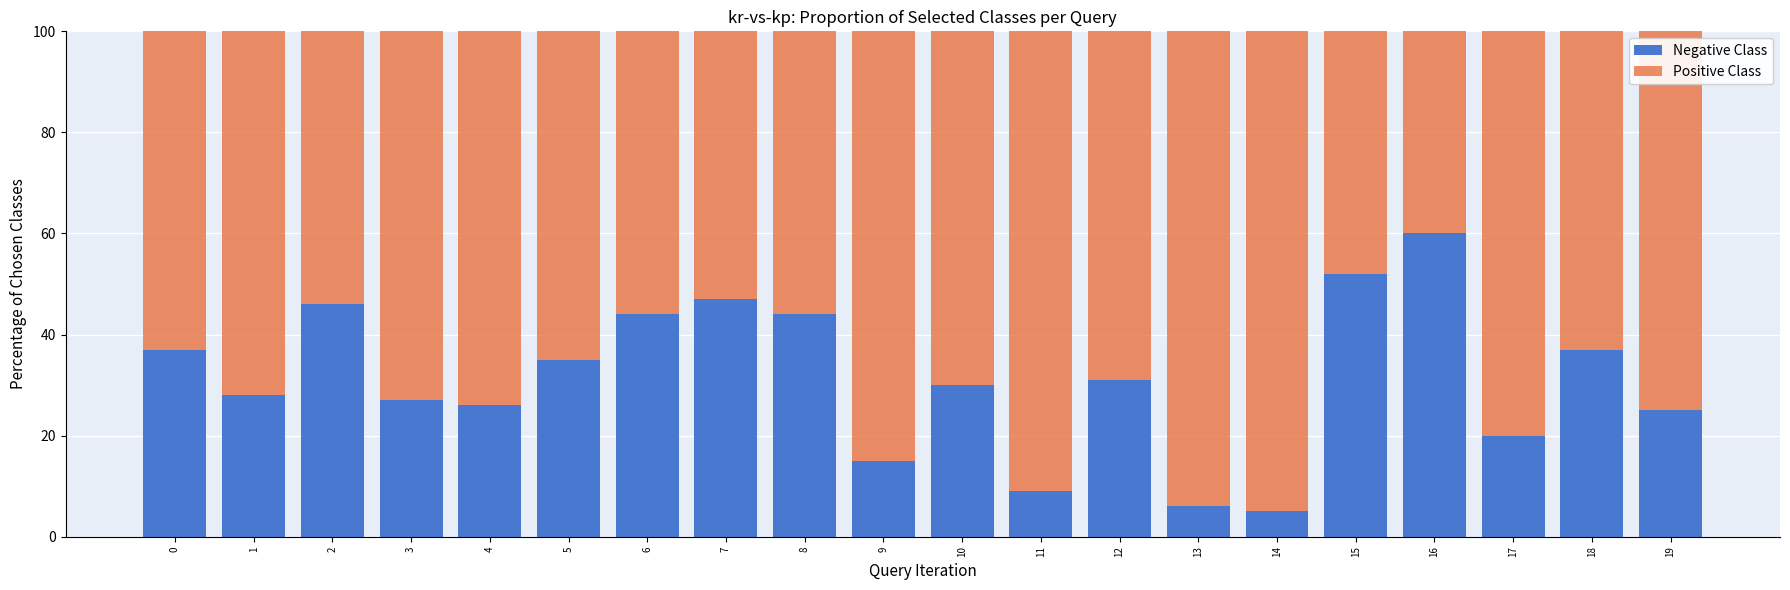

What are all the series names shown in the legend?

Negative Class, Positive Class